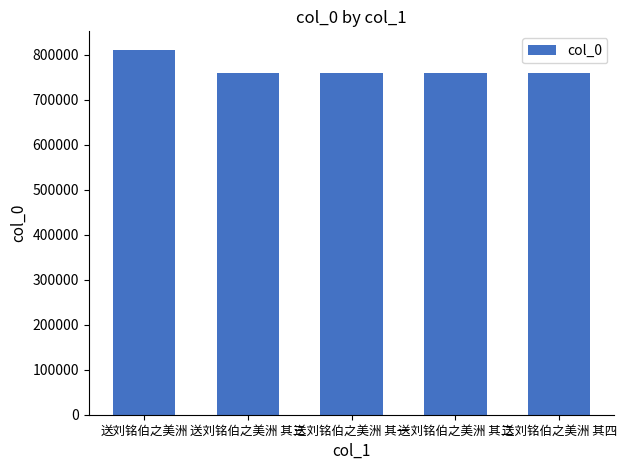

What is the difference between the values at 送刘铭伯之美洲 其一 and 送刘铭伯之美洲 其二?

1